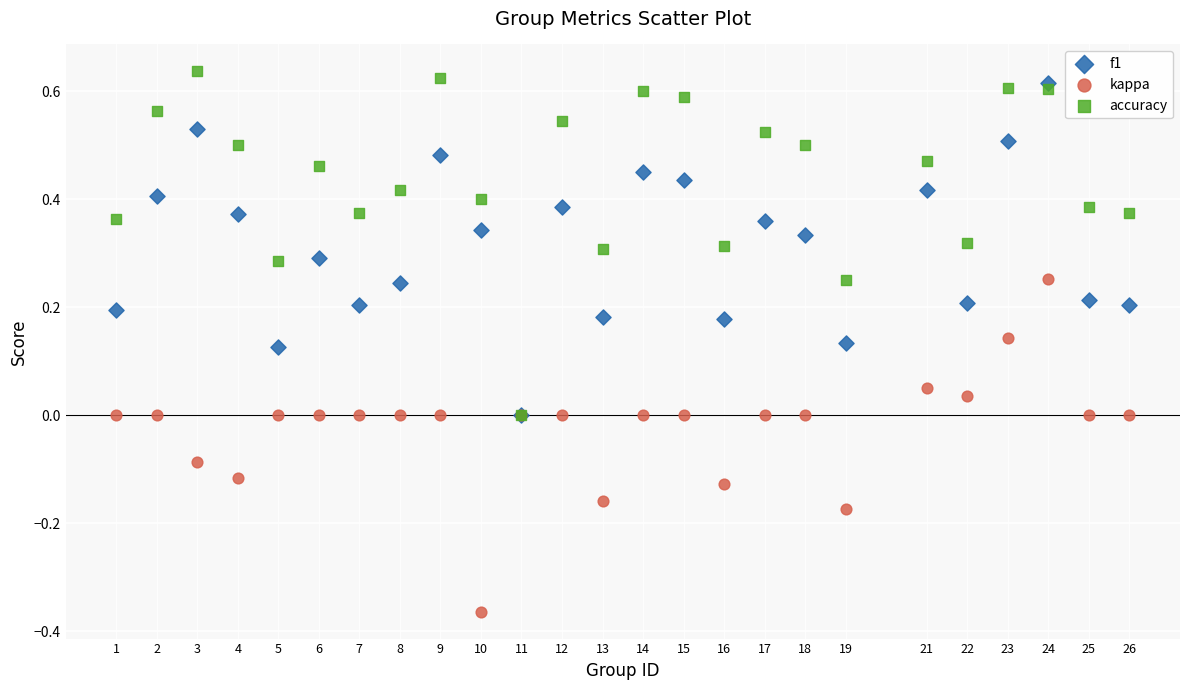

What are all the series names shown in the legend?

f1, kappa, accuracy